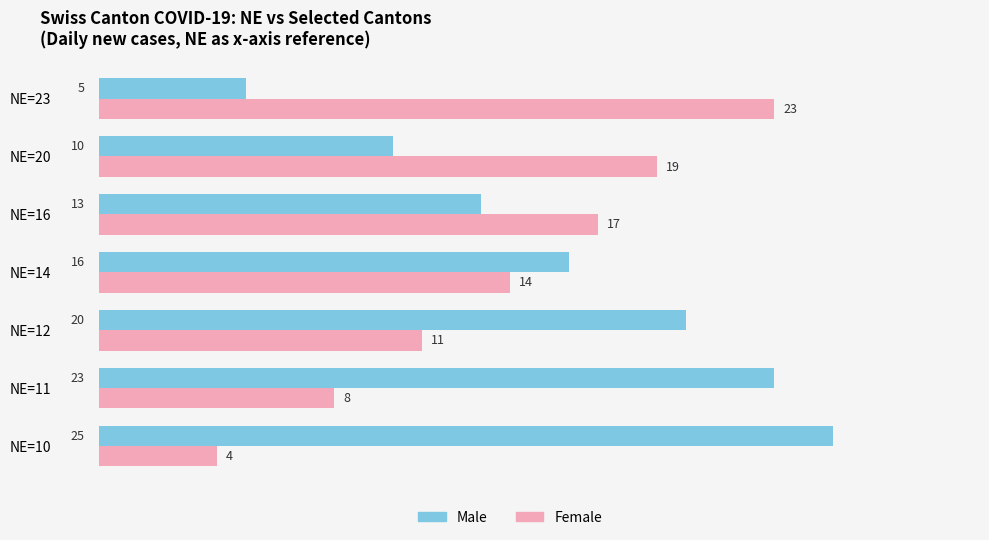

What is the total value across all series at NE=14?

30